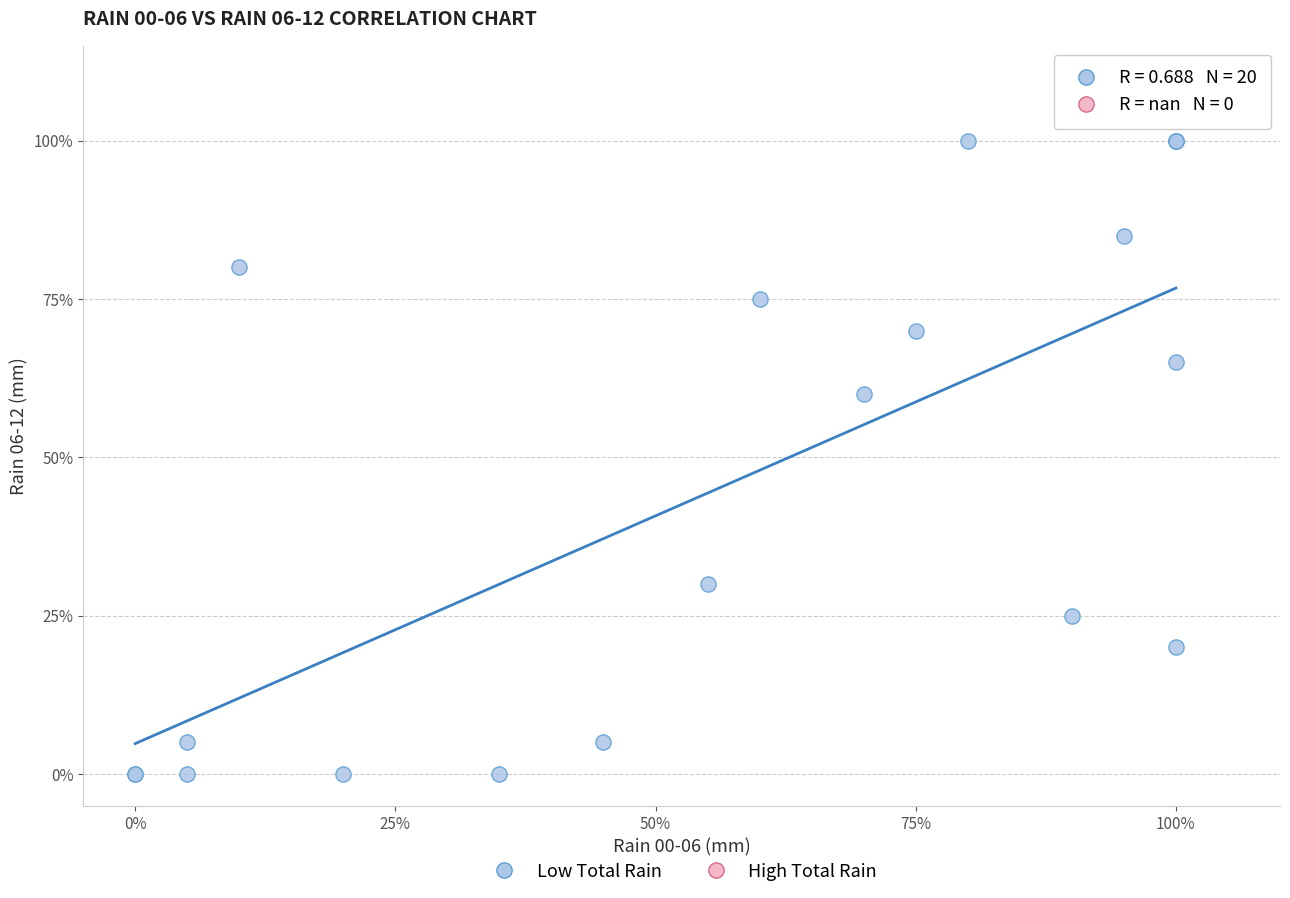

What Y value in the scatter plot is closest to 50?

60